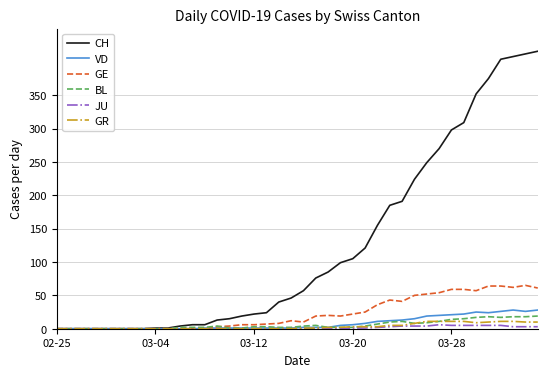

After their last crossing, which series has the higher values: BL or GR?

BL